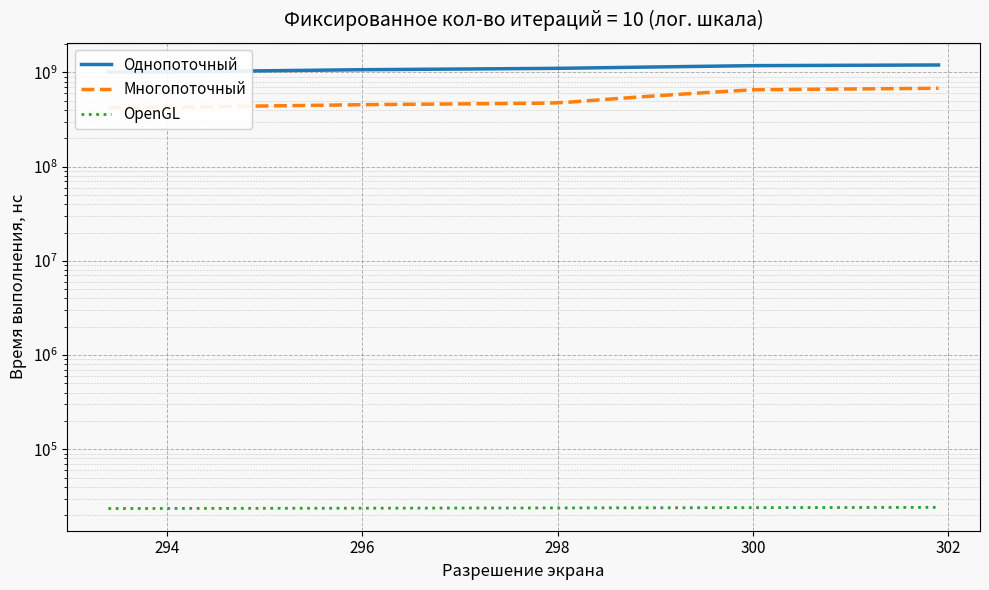

Which series has the largest total across all categories?

Однопоточный